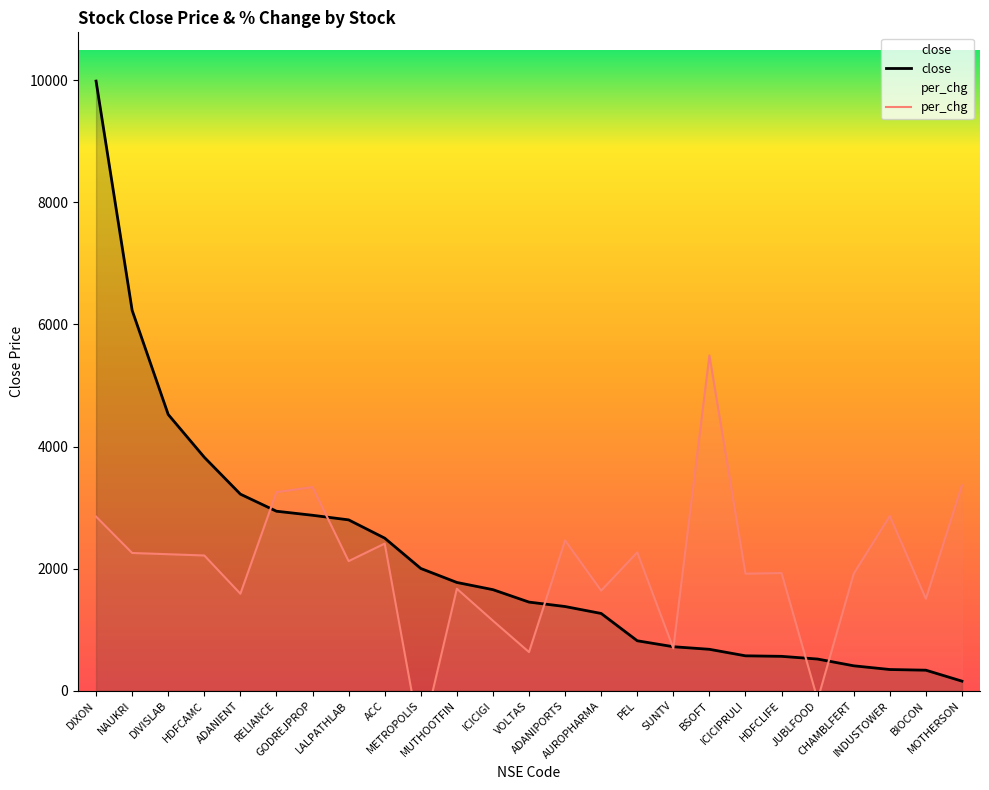

Between which two adjacent categories do close and per_chg first intersect?

ADANIENT and RELIANCE